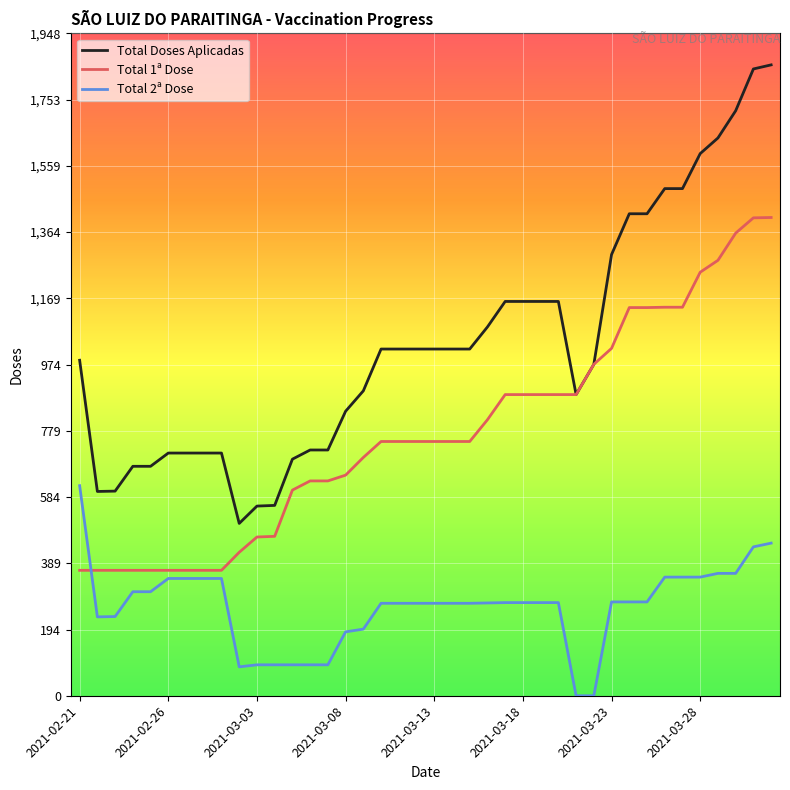

Which series has the largest total across all categories?

Total Doses Aplicadas